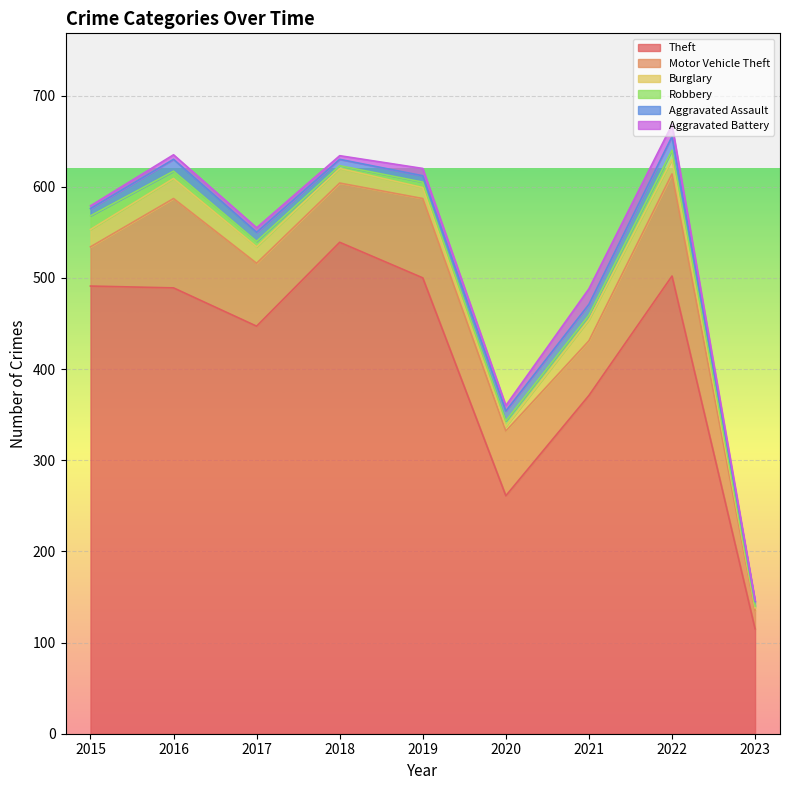

At which category does Aggravated Battery reach its first local peak?

2019